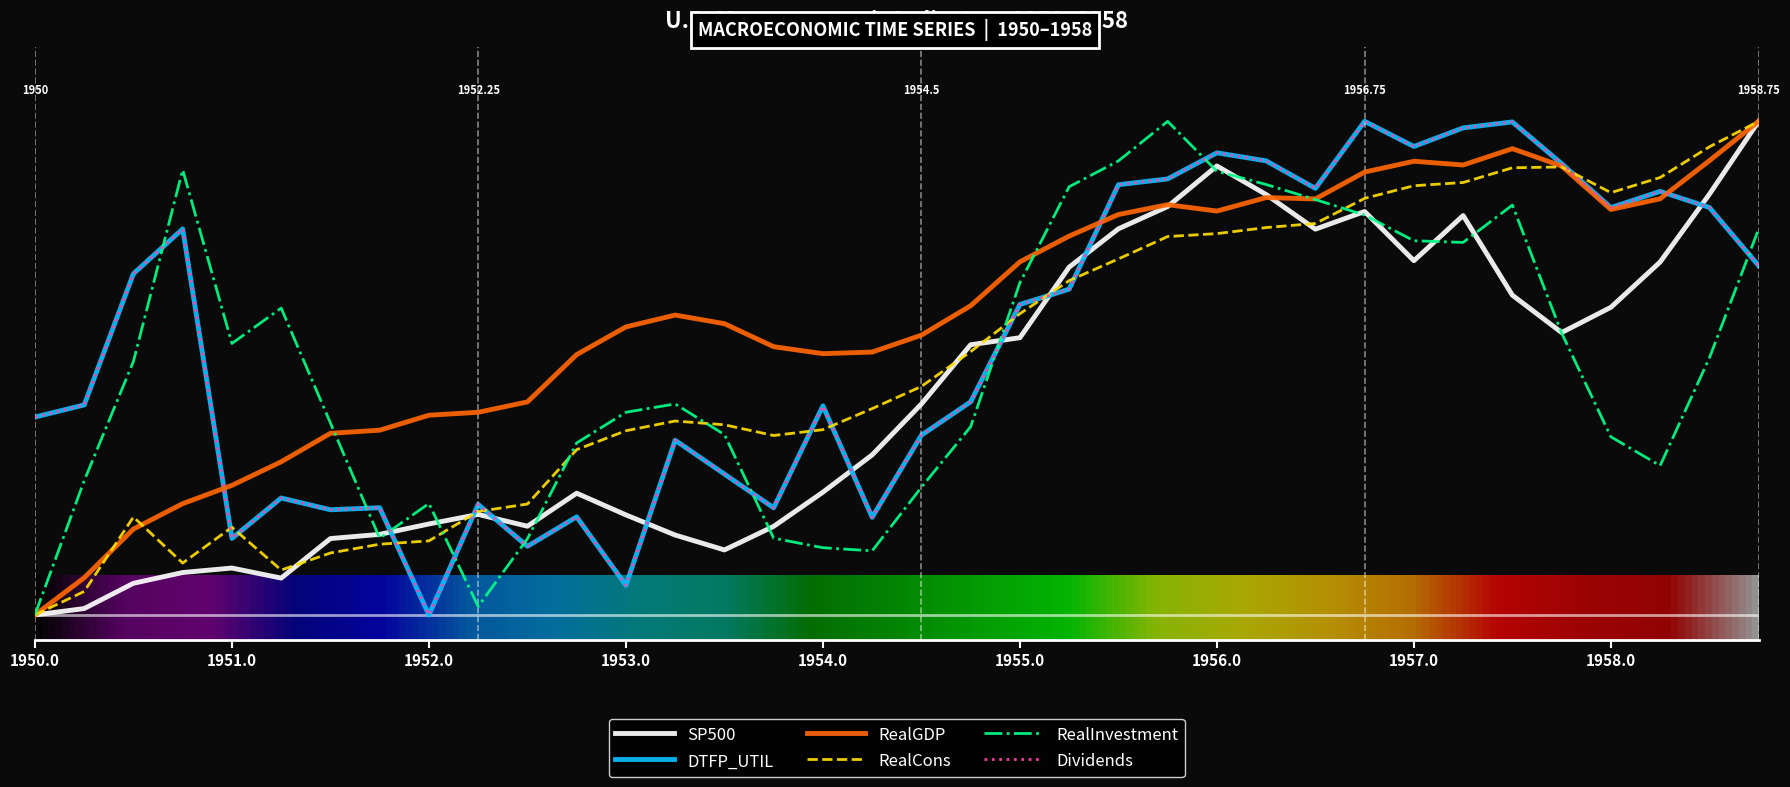

What is the value of the Dividends point at the 32nd from the left?

0.9